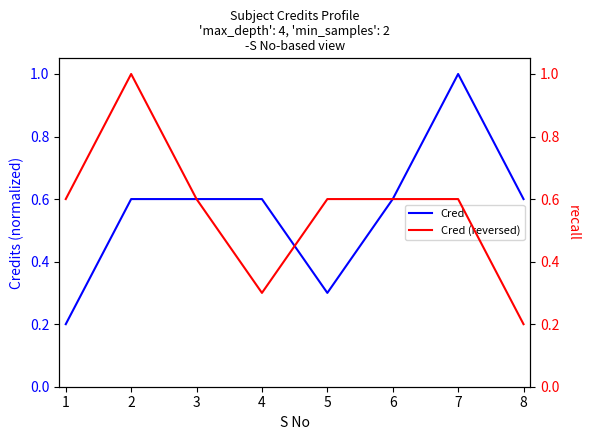

True or false: Cred has a value of 1.0 at 7.

True